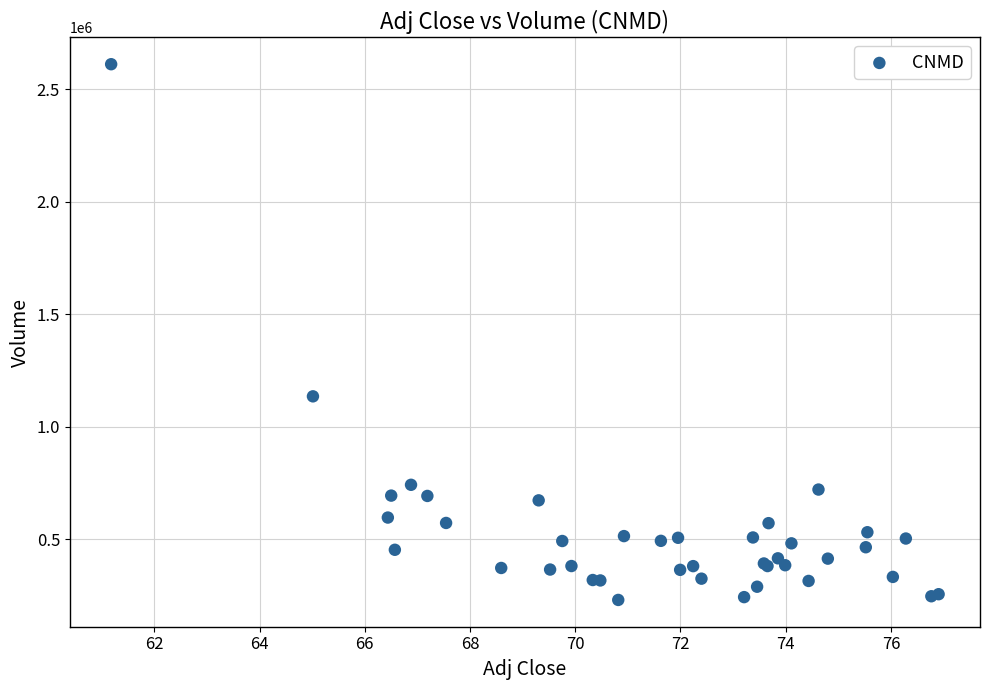

What Y value in the scatter plot is closest to 1421300?

1135800